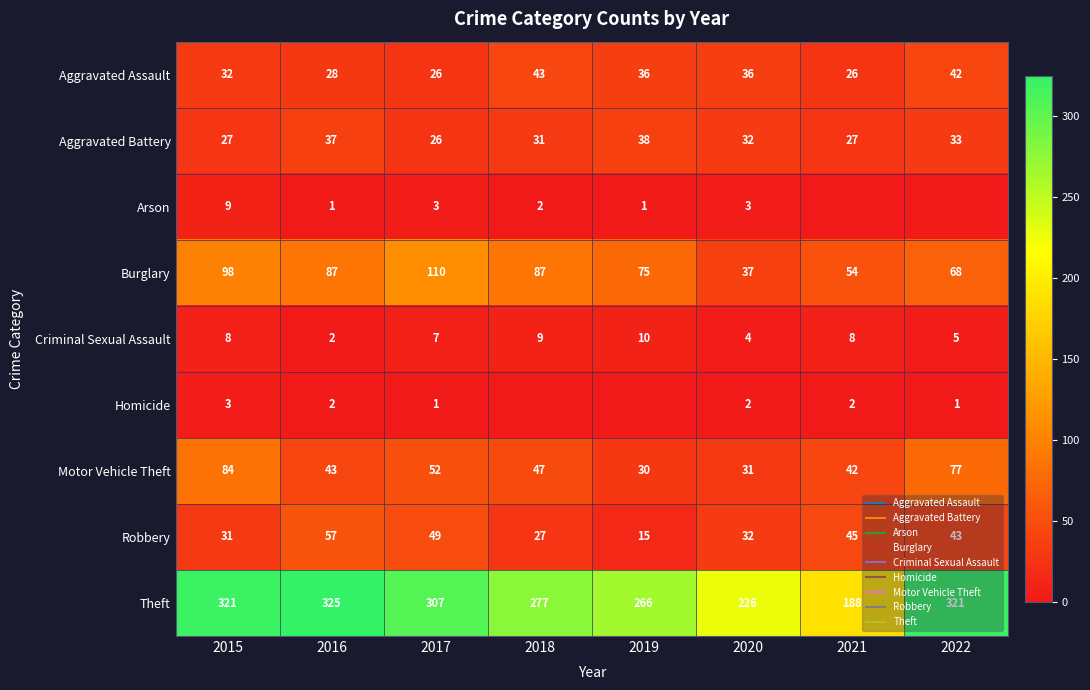

Which series changed the most between 2020 and 2021?

Theft